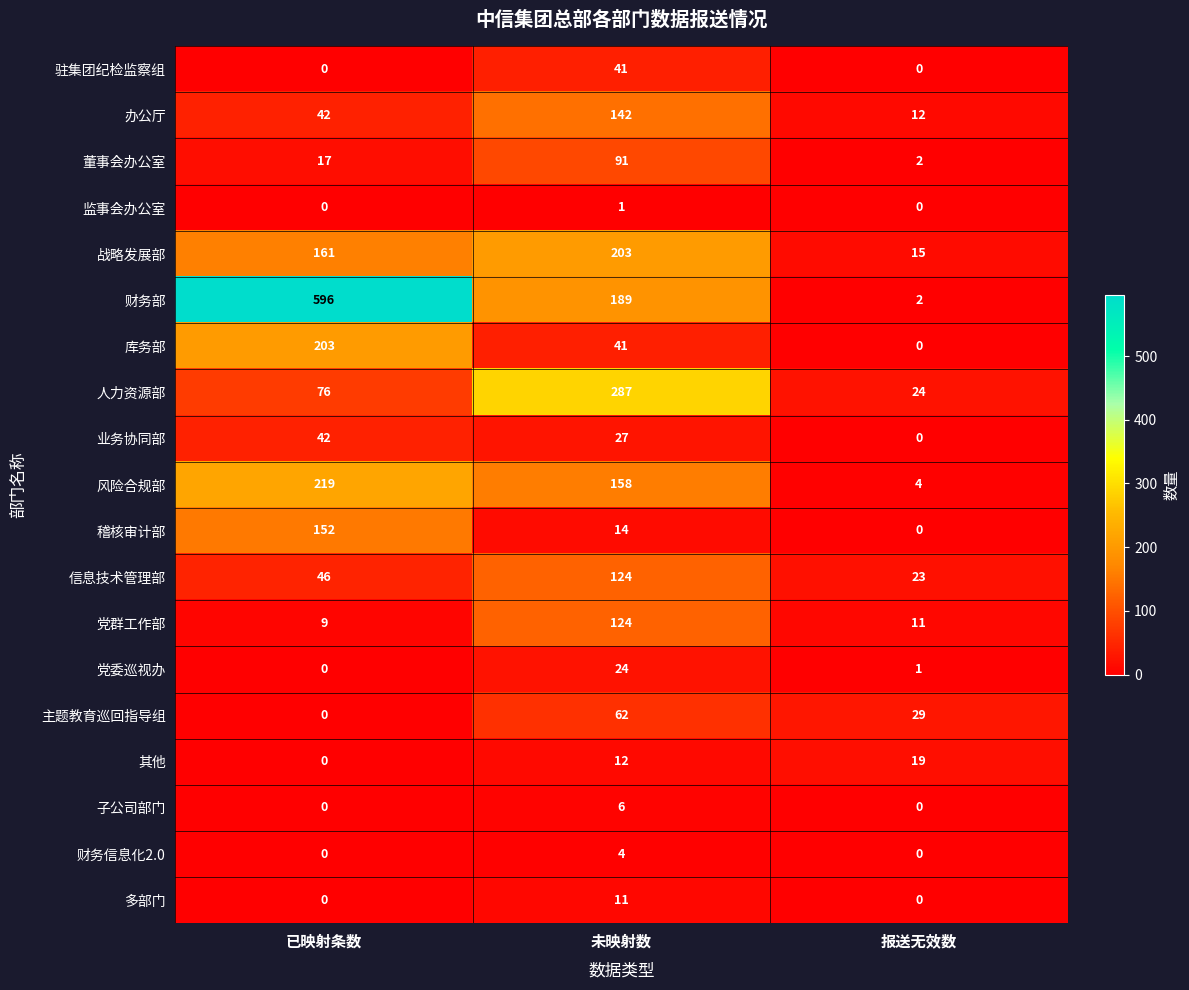

Rank the categories by 信息技术管理部 value from lowest to highest.

报送无效数, 已映射条数, 未映射数